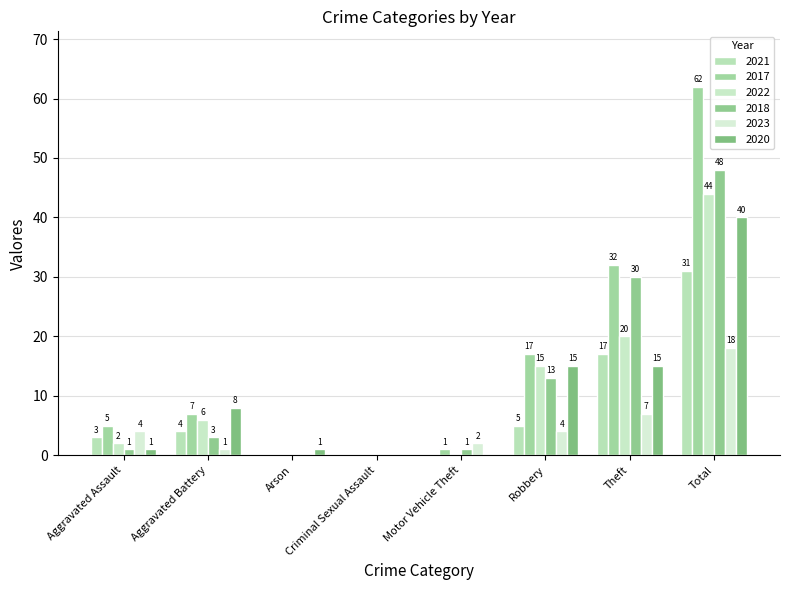

Reading left to right, list all the values displayed in this chart.

2021: 3	4	0	0	0	5	17	31
2017: 5	7	0	0	1	17	32	62
2022: 2	6	0	0	0	15	20	44
2018: 1	3	0	0	1	13	30	48
2023: 4	1	0	0	2	4	7	18
2020: 1	8	1	0	0	15	15	40